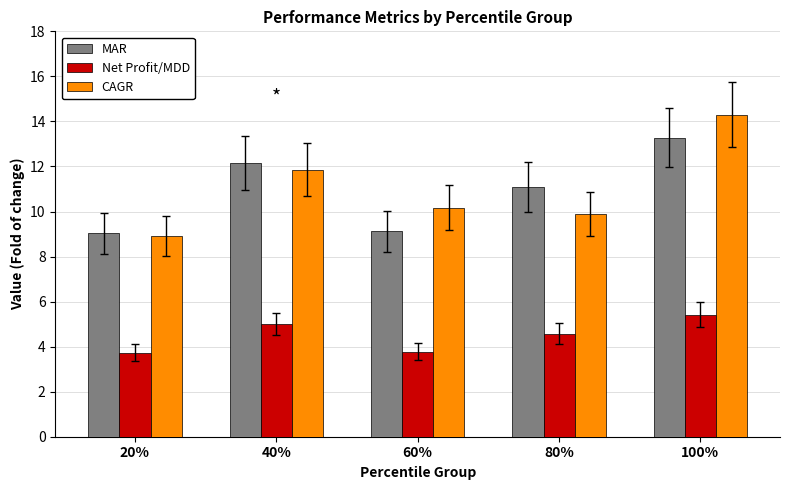

Is the value of MAR at 60% greater than the value of Net Profit/MDD at 60%?

Yes